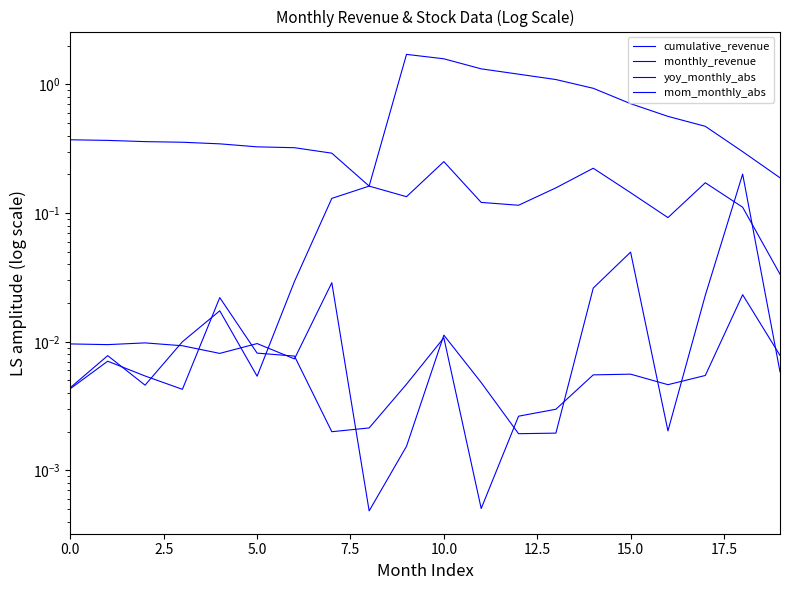

Which series has the largest range (max minus min)?

cumulative_revenue